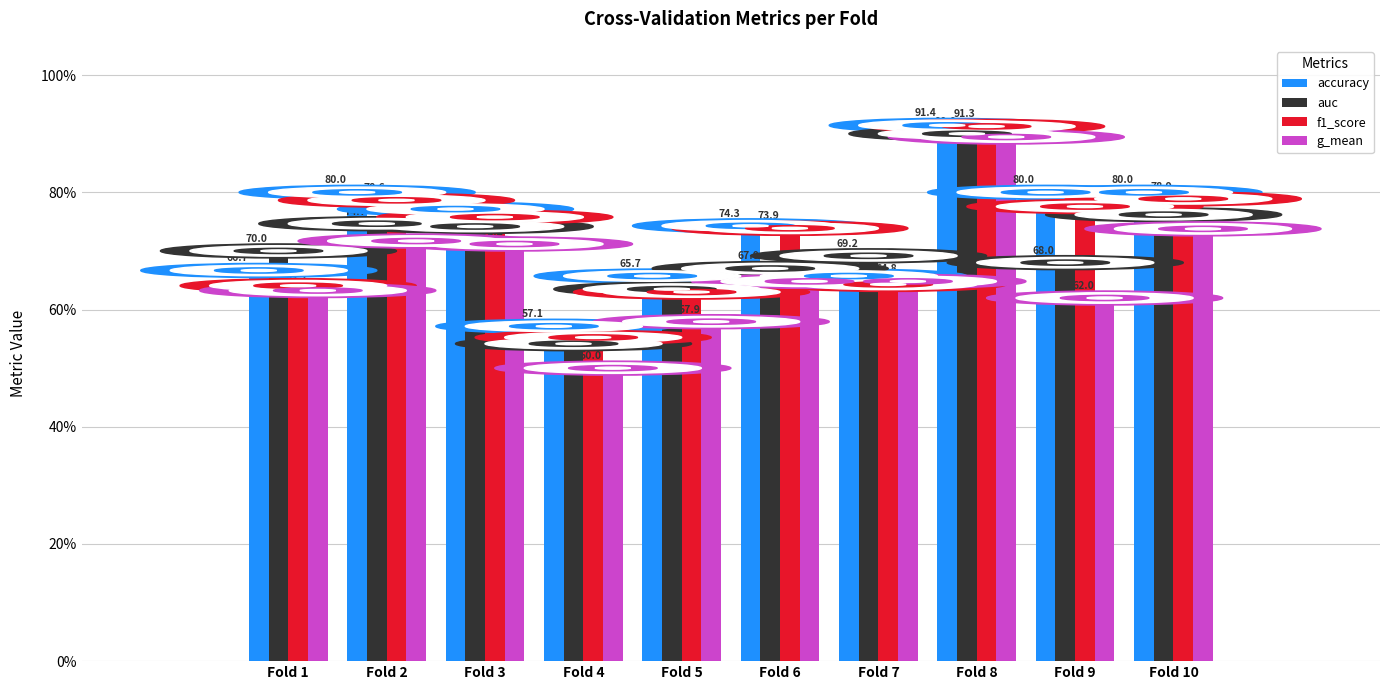

What are all the series names shown in the legend?

accuracy, auc, f1_score, g_mean